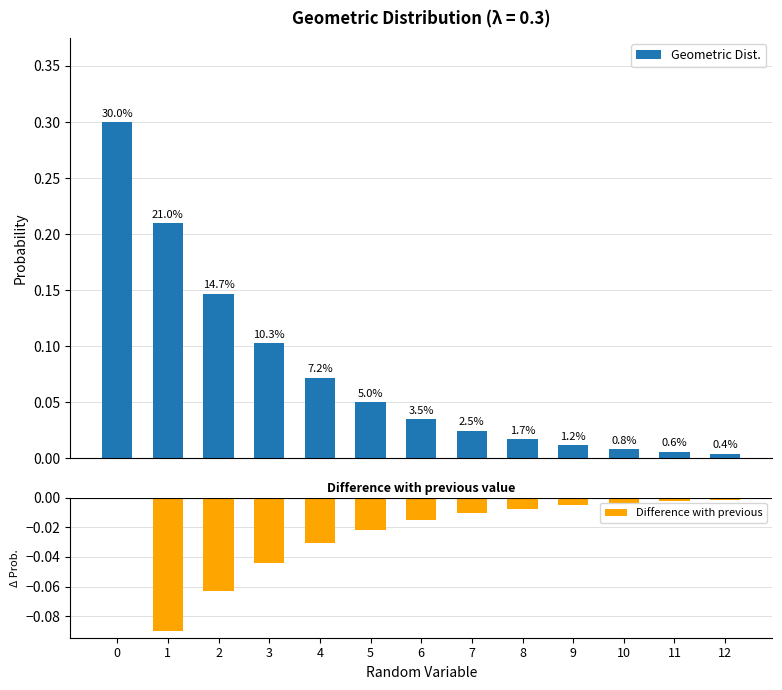

What is the maximum value shown in the chart?

0.3